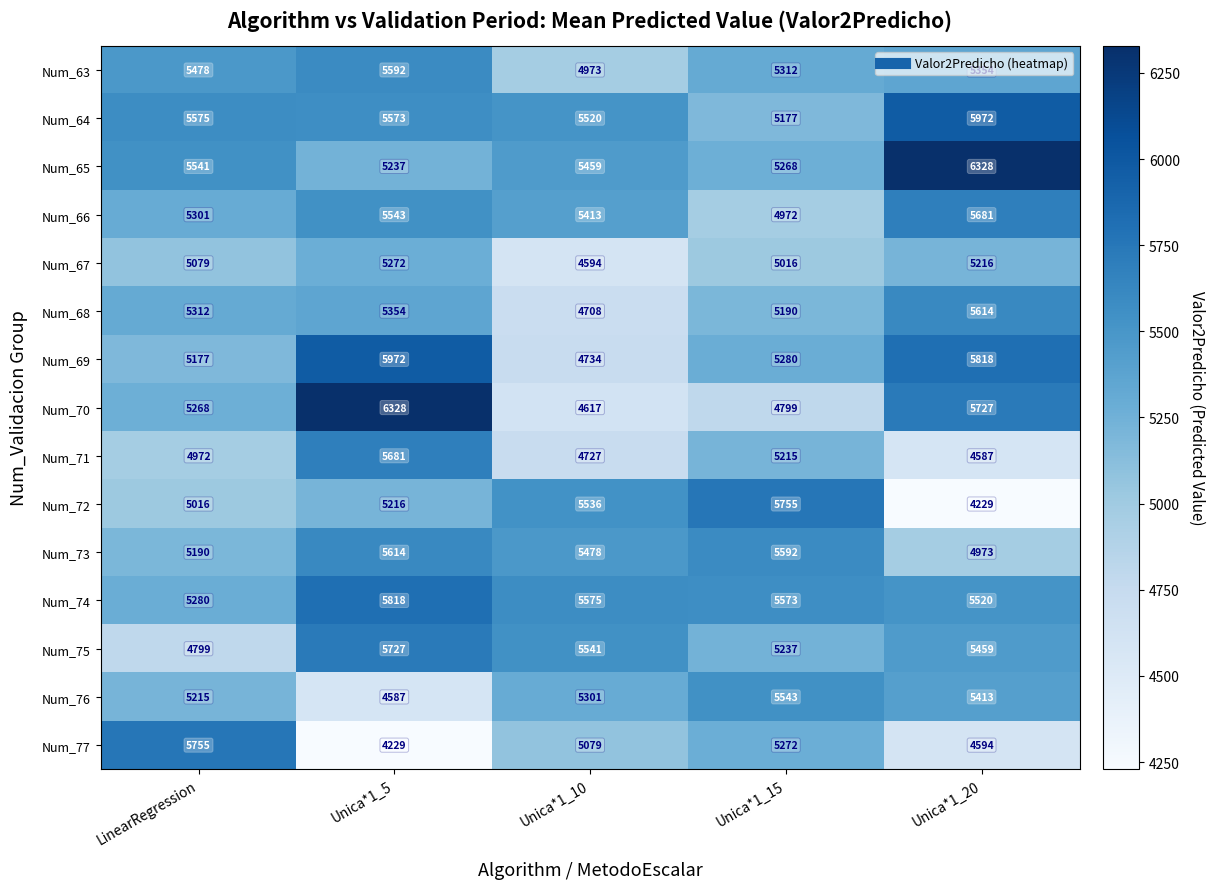

How many series are shown in this chart?

15